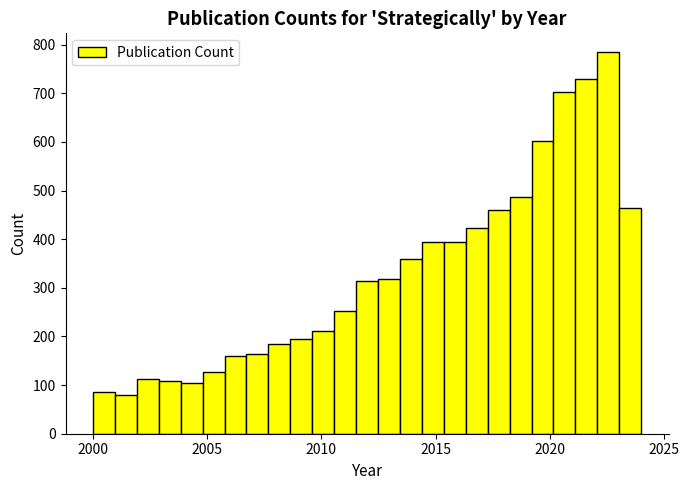

Read against the x-axis, roughly where is the centre of the tallest bar?

2022.5